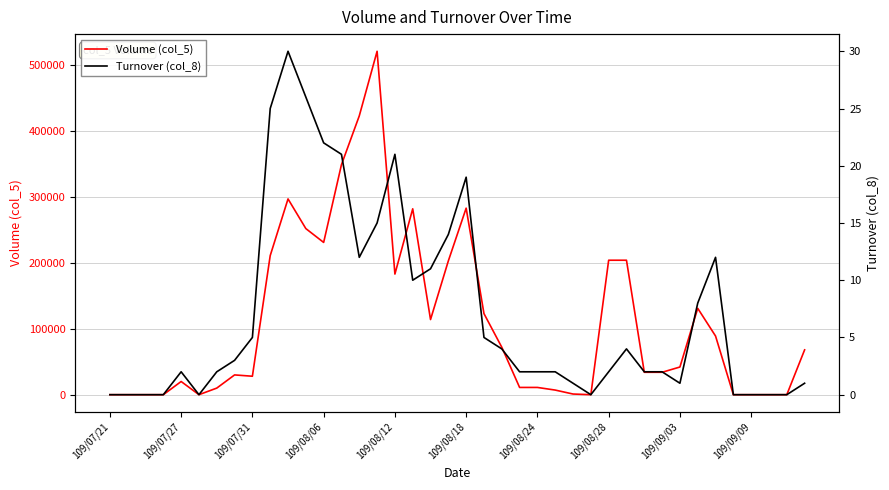

What is the greatest value displayed?

521000